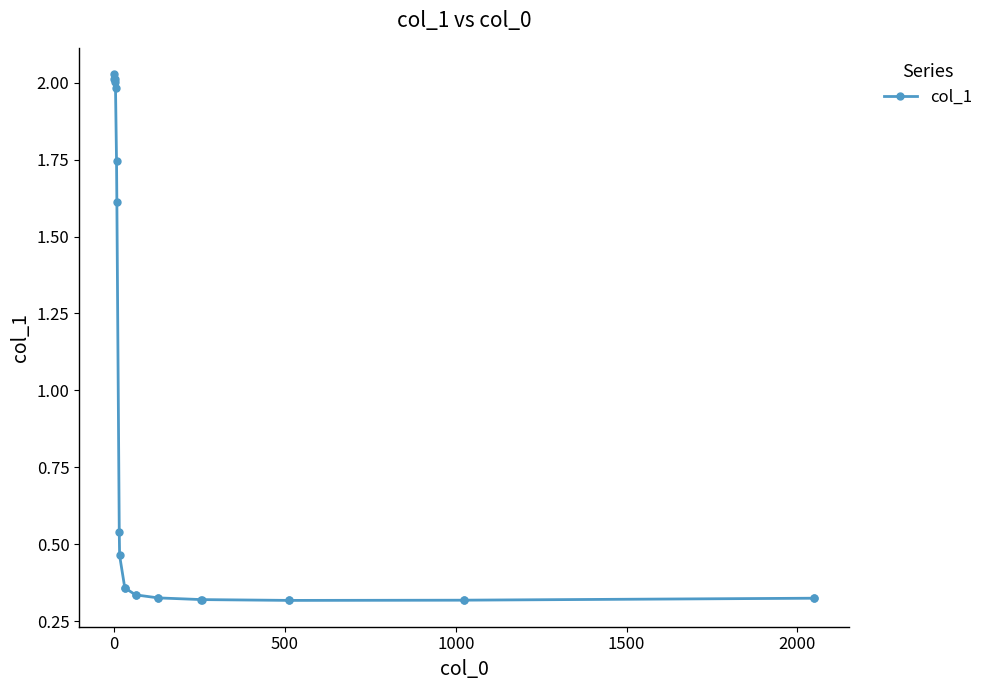

How many values are between 0 and 1?

16